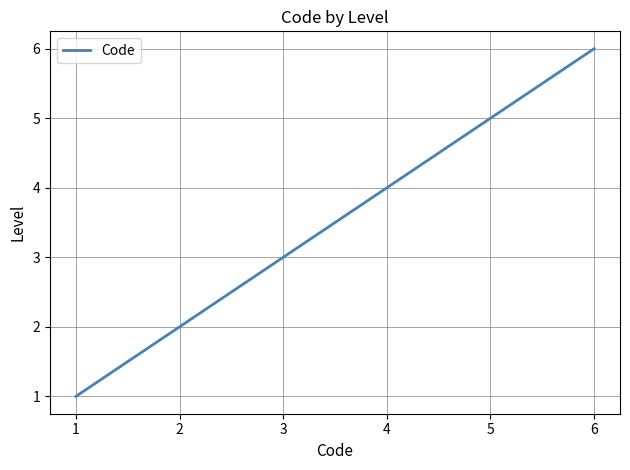

How many values are between 2 and 5?

4